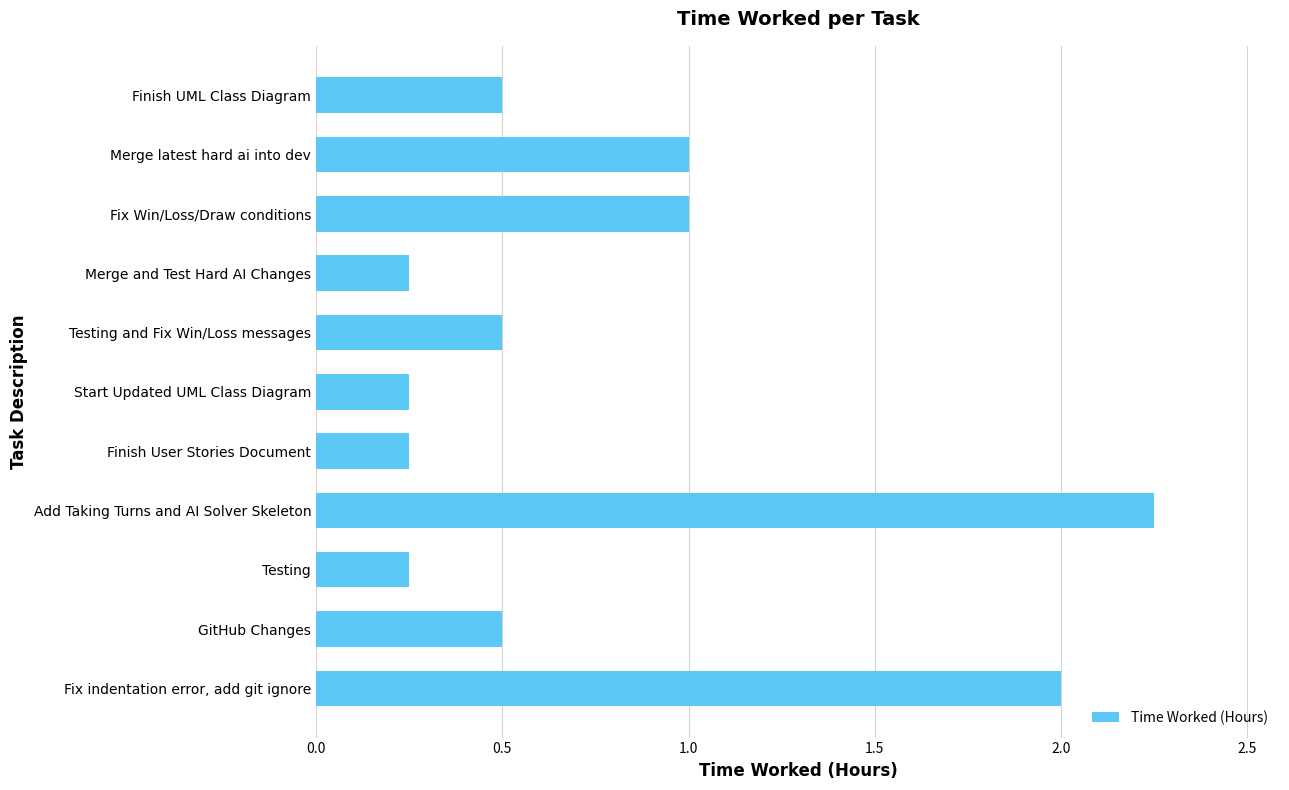

How many bars are there in total?

11